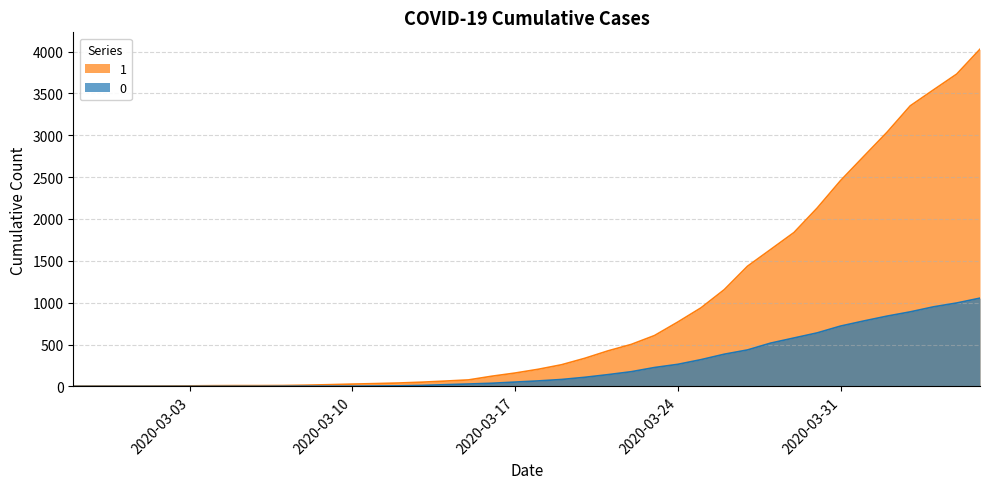

Does the chart have visible grid lines?

Yes